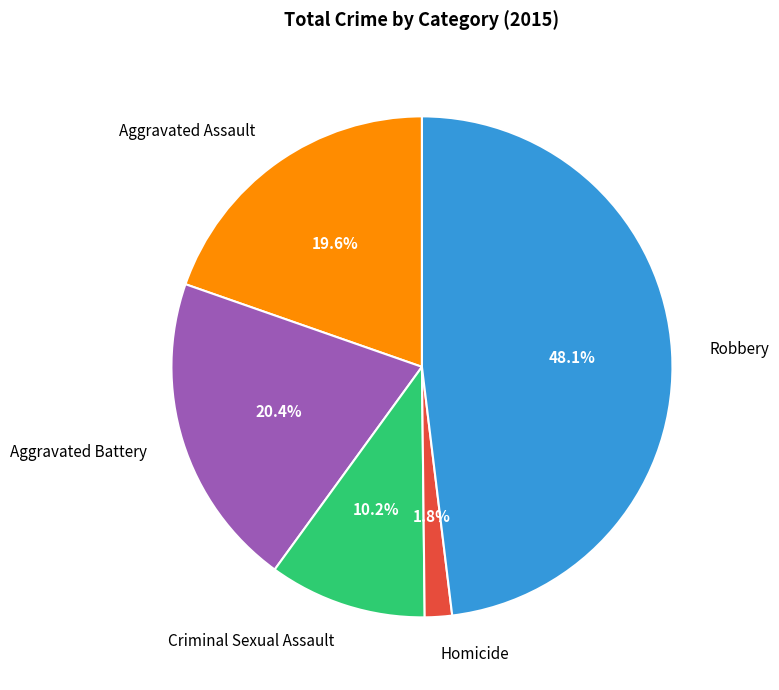

True or false: Criminal Sexual Assault accounts for 10% of the total.

True